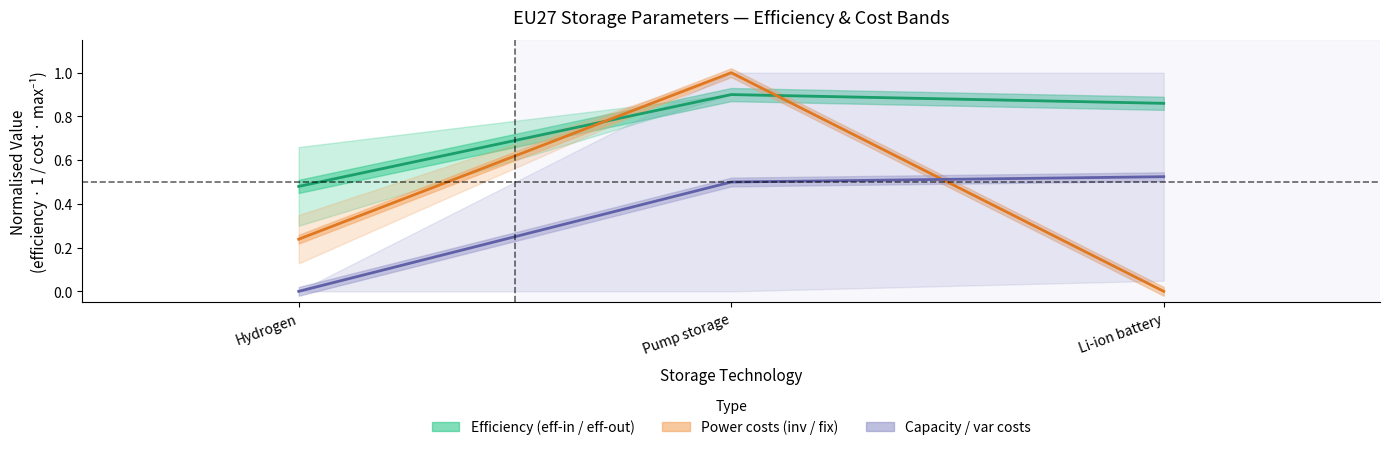

What is the sum of all other cost mean values?

1.0